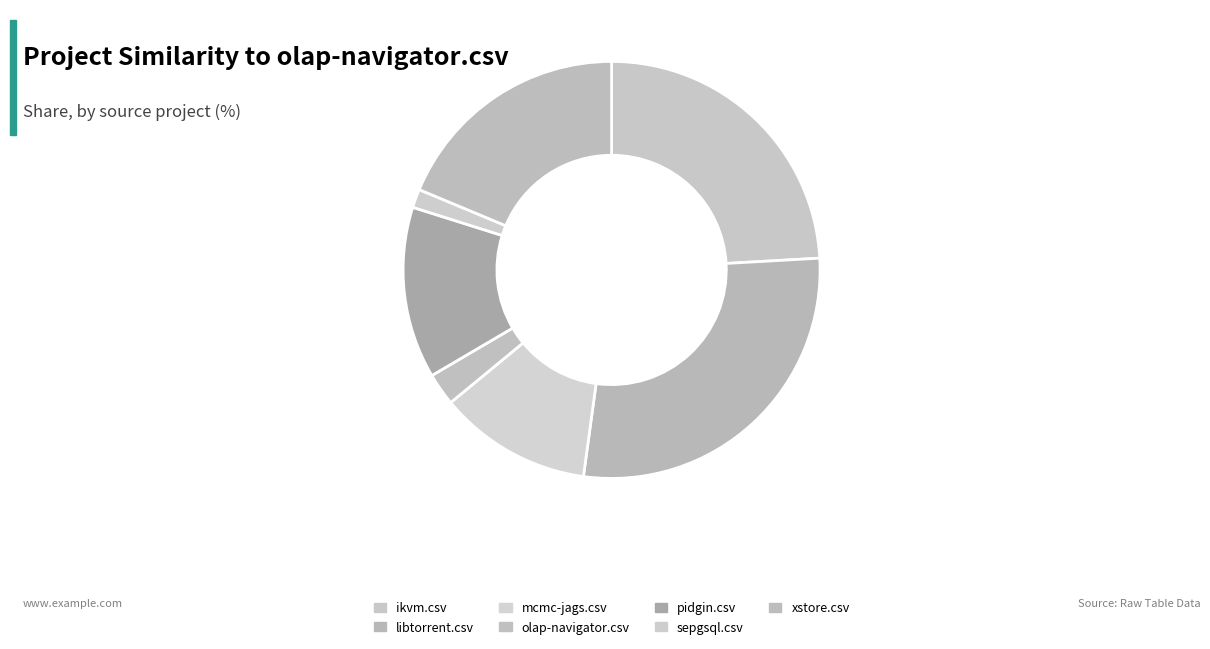

To the nearest percent, what portion does libtorrent.csv represent?

28%